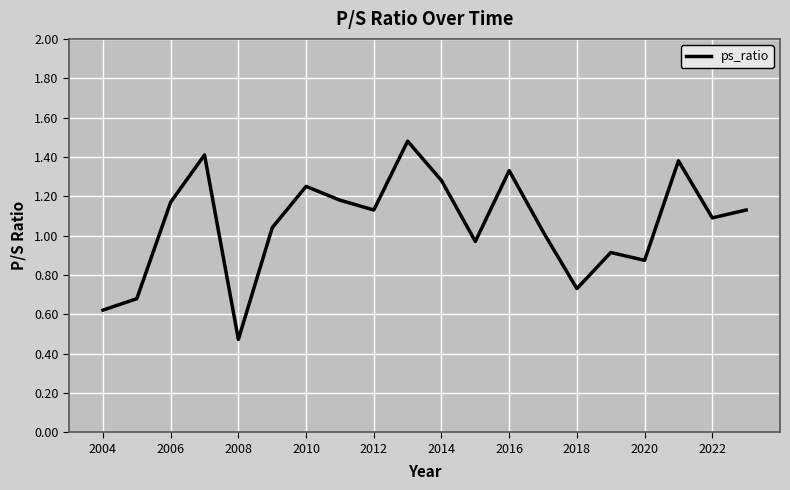

How many points are higher than both their immediate neighbors (excluding endpoints)?

6